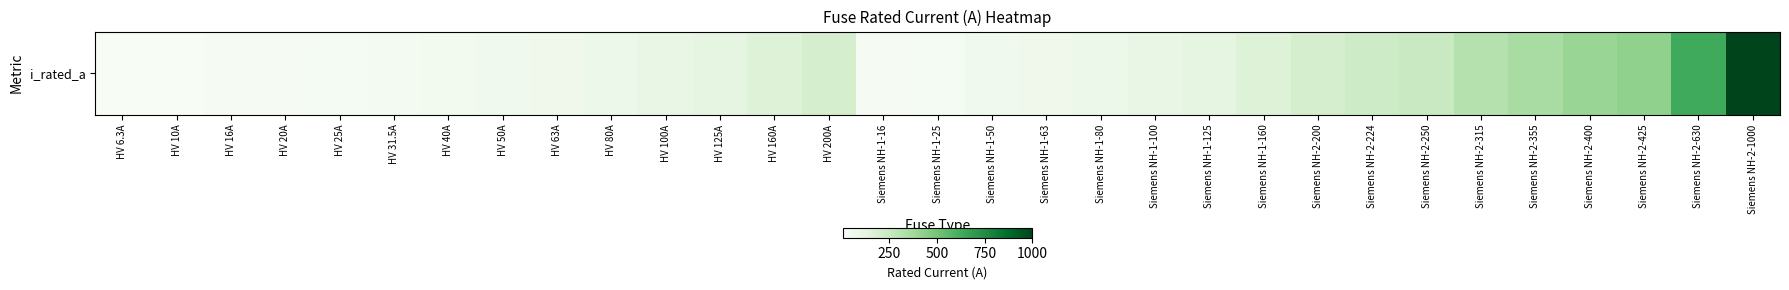

Reading left to right, extract all data points from this chart.

6.3	10.0	16.0	20.0	25.0	31.5	40.0	50.0	63.0	80.0	100.0	125.0	160.0	200.0	16.0	25.0	50.0	63.0	80.0	100.0	125.0	160.0	200.0	224.0	250.0	315.0	355.0	400.0	425.0	630.0	1000.0